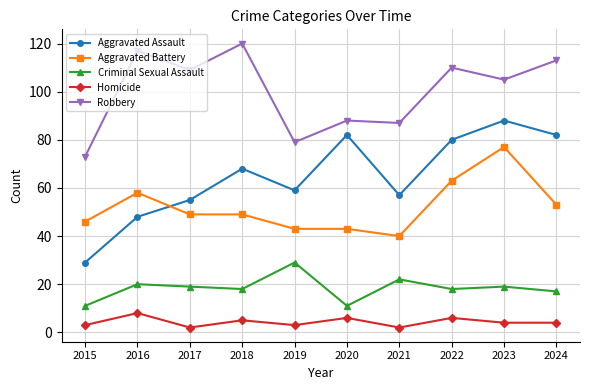

Which series has the largest range (max minus min)?

Aggravated Assault